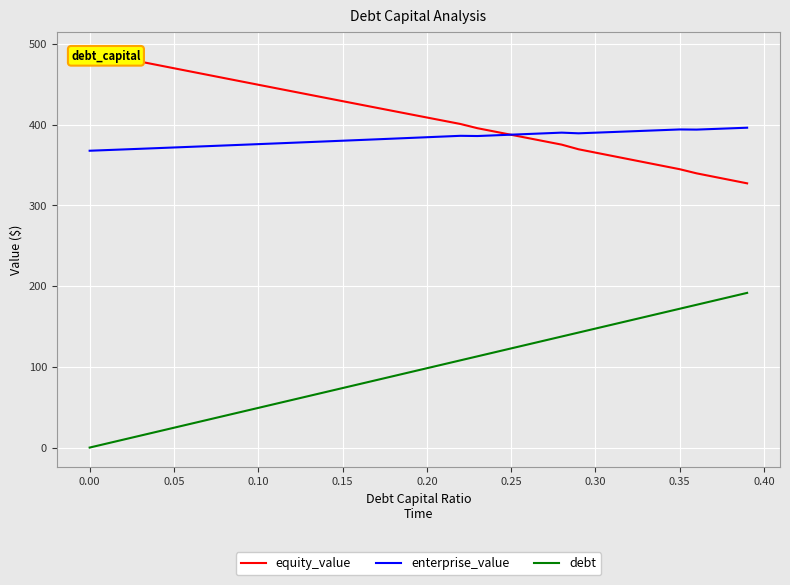

How many lines are shown in the chart?

3